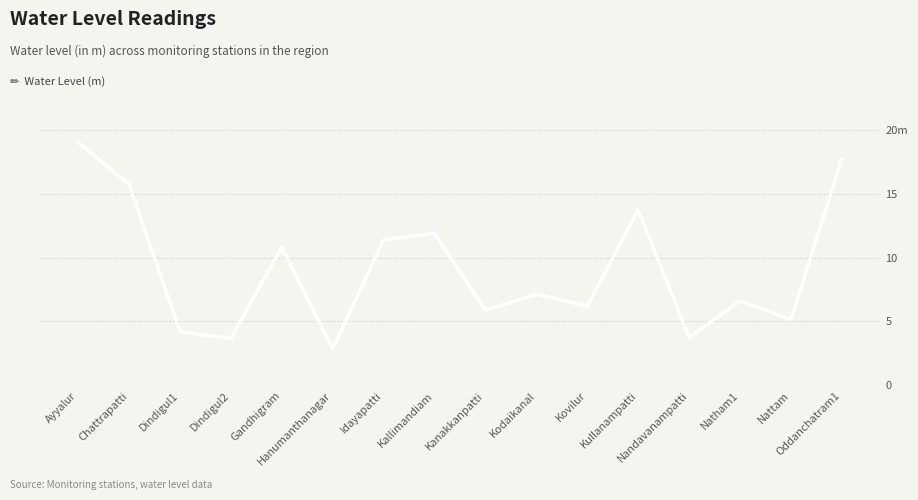

What is the label of the 8th point from the right?

Kanakkanpatti